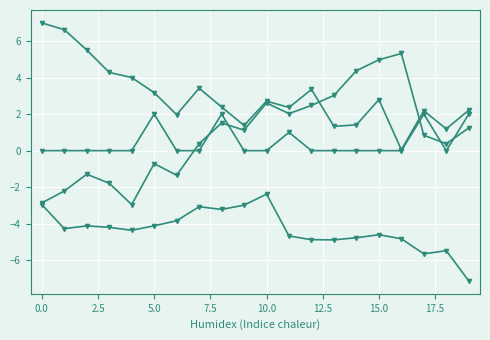

How many distinct data groups are displayed?

4